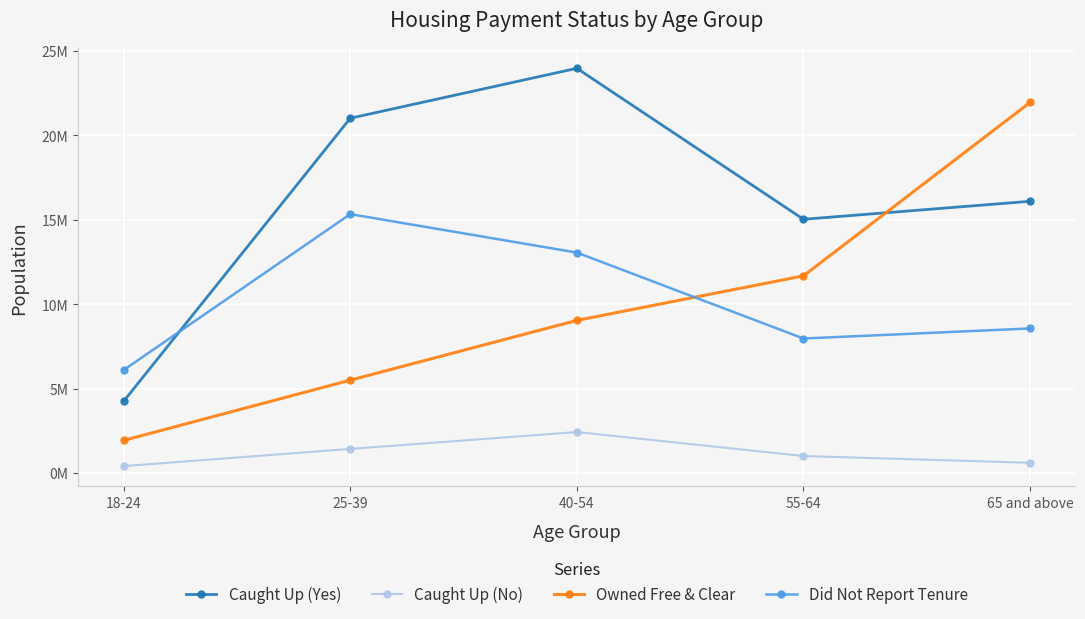

Which series has the widest spread of values?

Owned Free & Clear